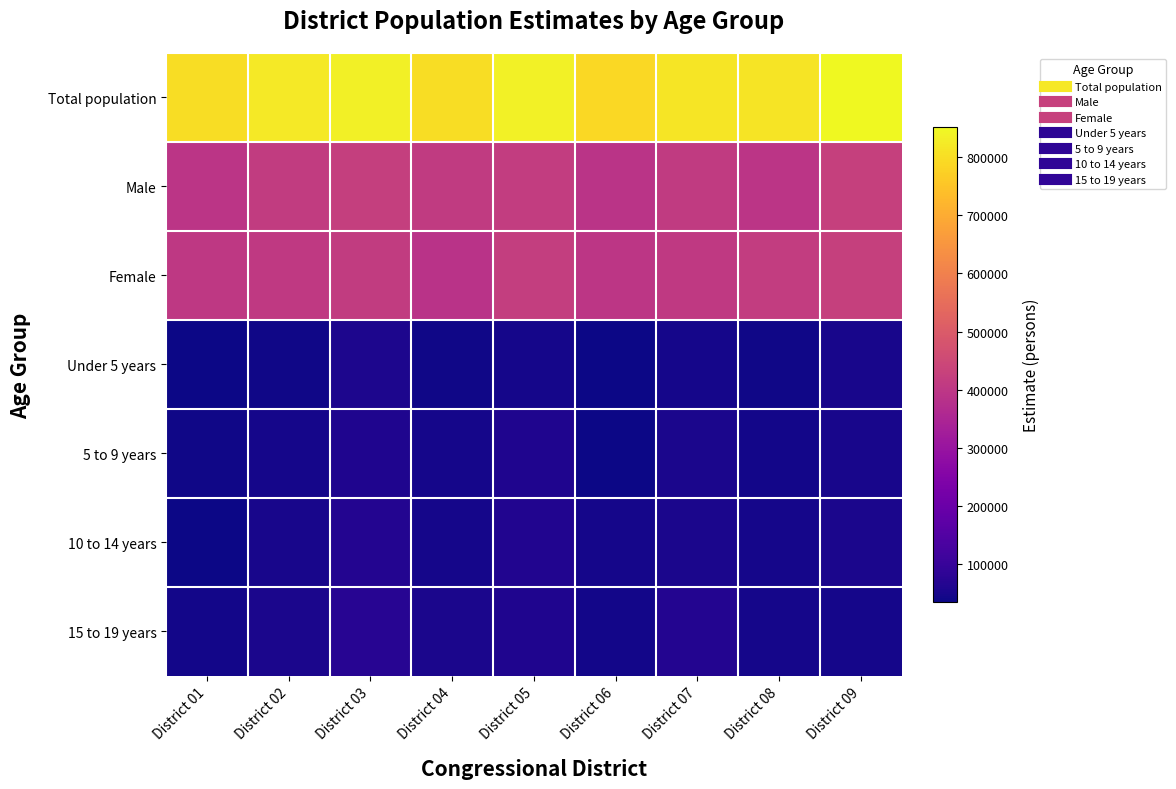

Which series has the largest total across all categories?

Total population